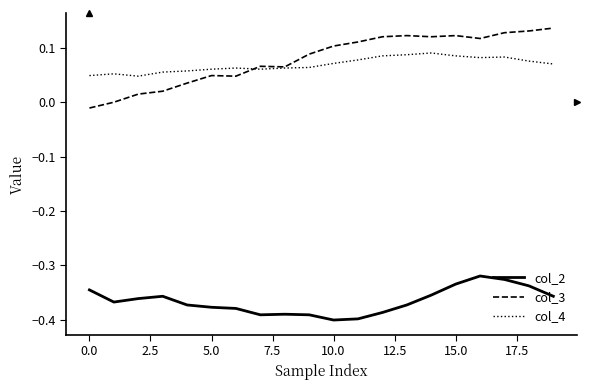

Rank the series by their maximum value, from lowest to highest.

col_2, col_4, col_3